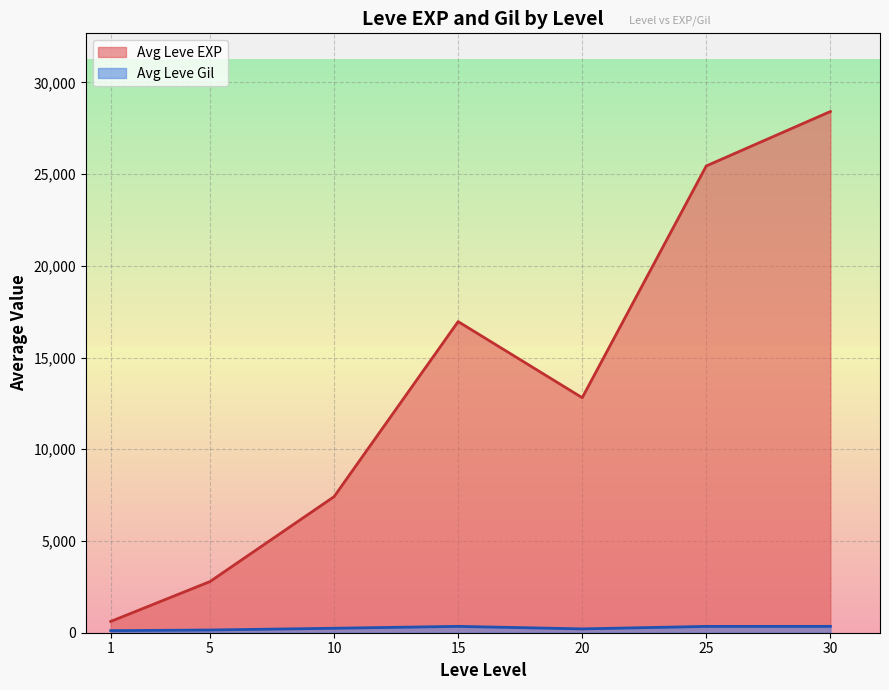

The value of Avg Leve EXP at 25 is 34234. True or false?

False